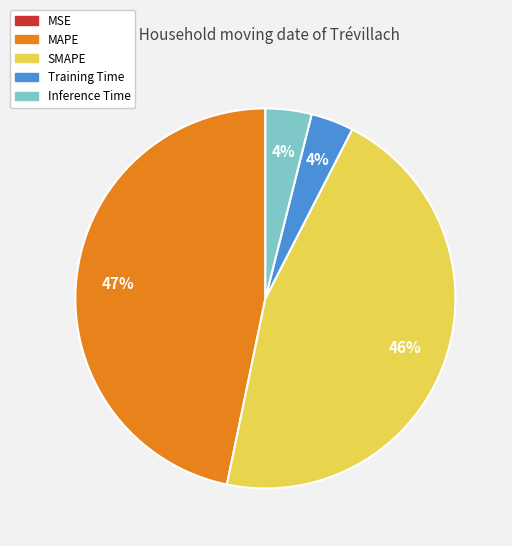

Do Inference Time and SMAPE together represent more than half of the pie?

No